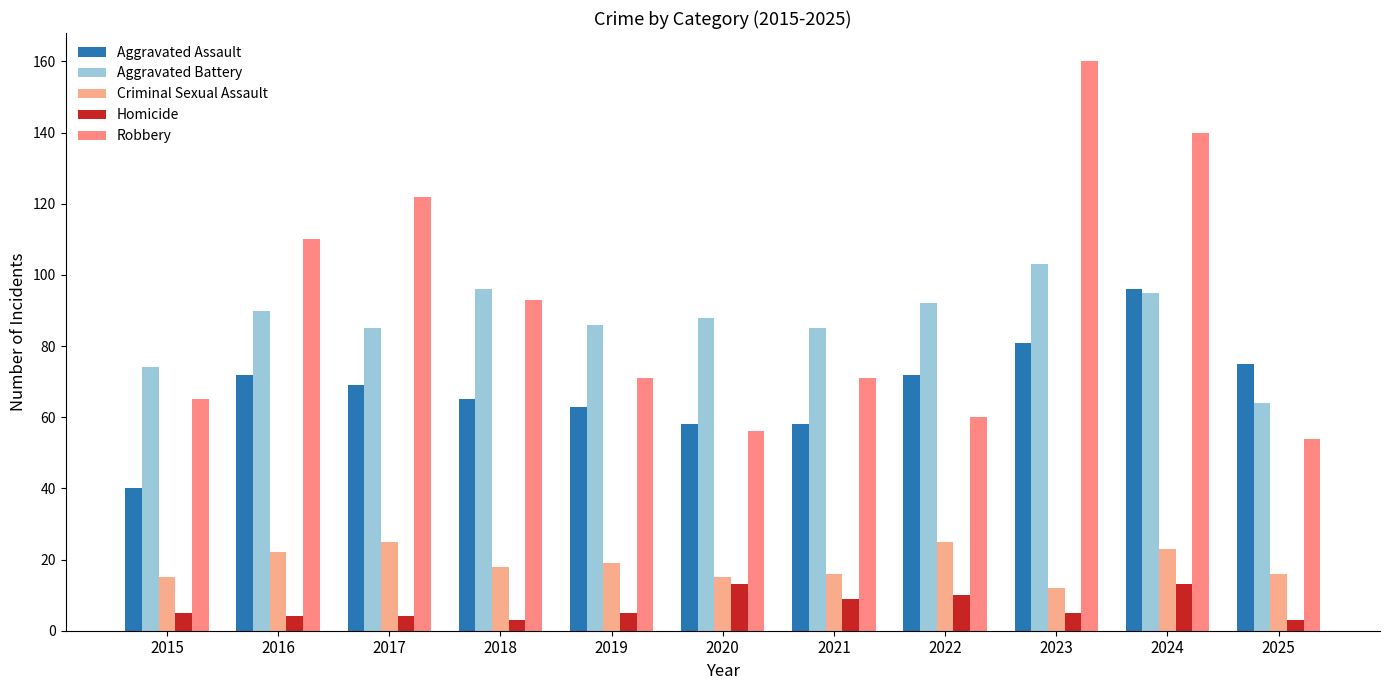

Rank the series at 2024 from lowest to highest value.

Homicide, Criminal Sexual Assault, Aggravated Battery, Aggravated Assault, Robbery